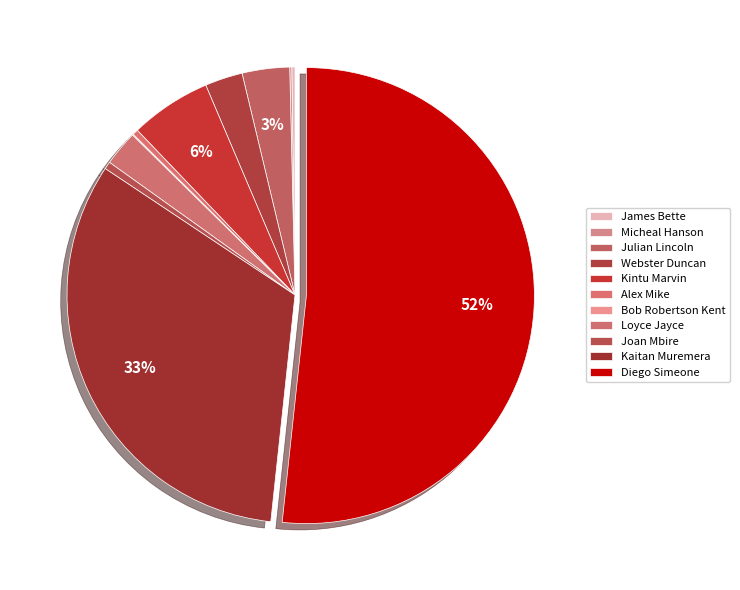

To the nearest percent, what percentage of the pie is Joan Mbire?

1%